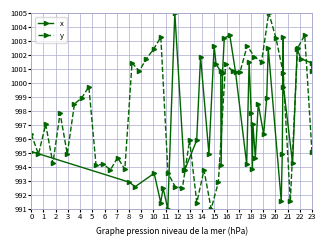

What is the maximum value for y?

1005.0